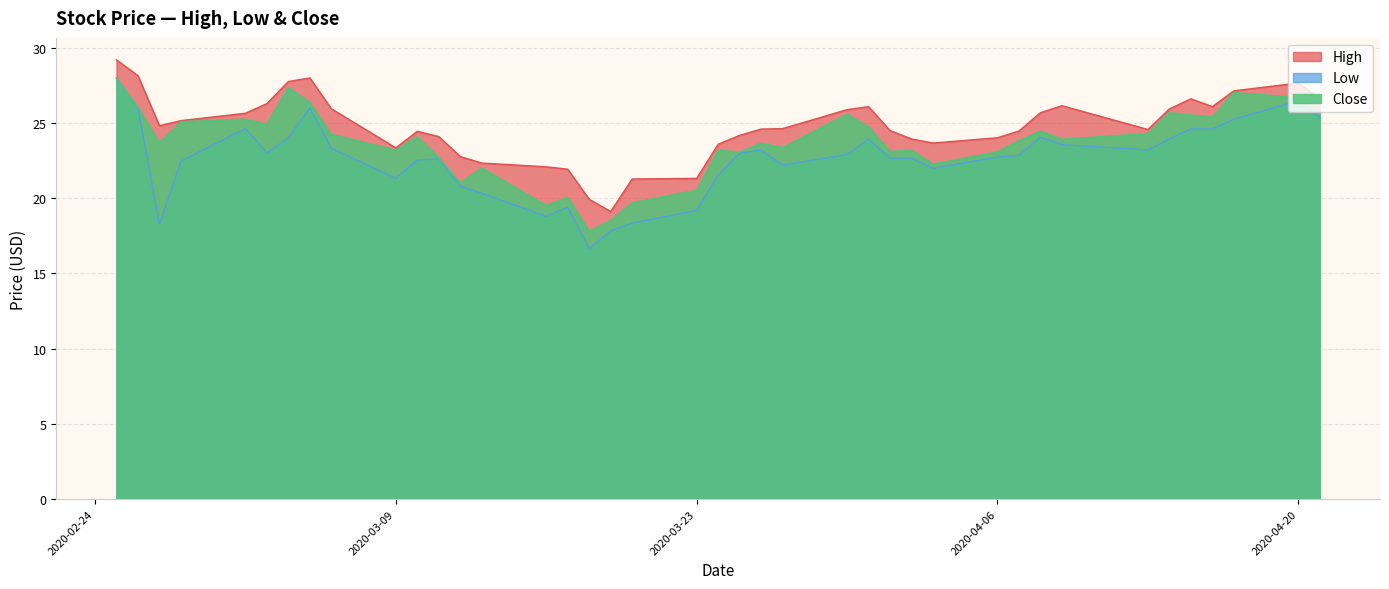

Which series has the widest spread of values?

Low